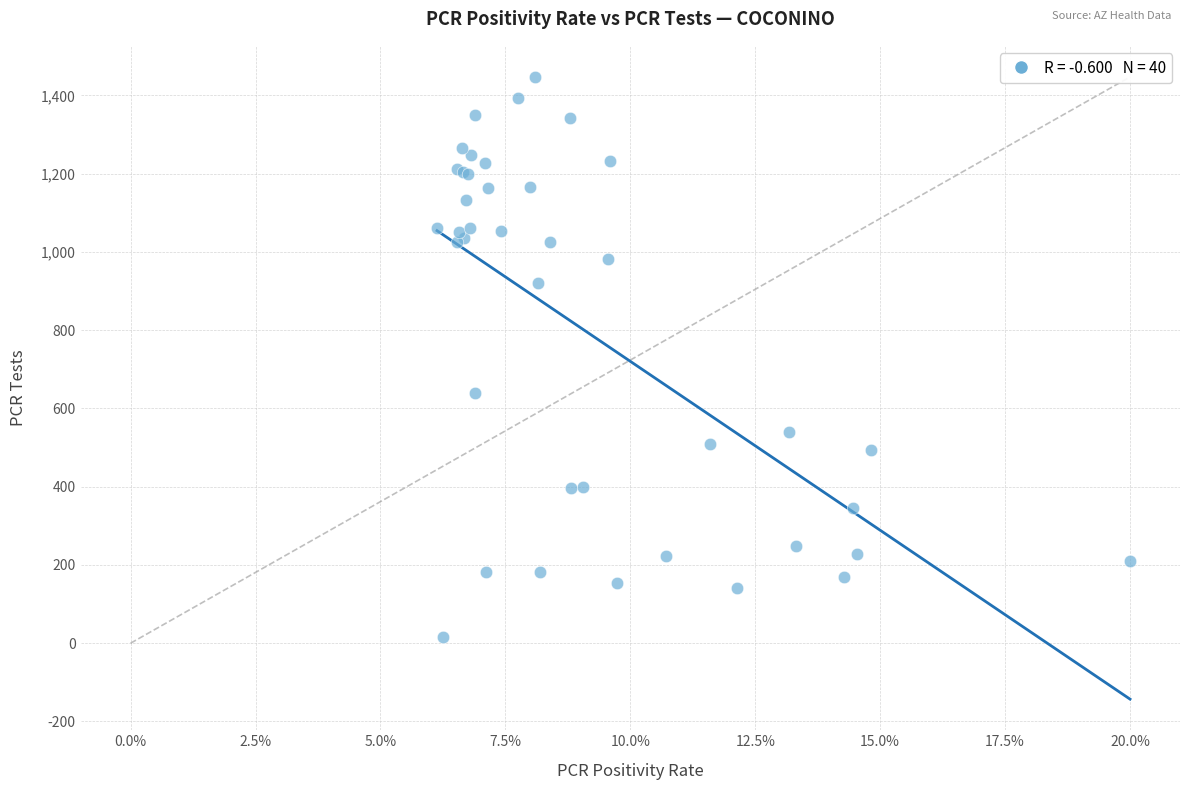

What Y value in the scatter plot is closest to 731?

639